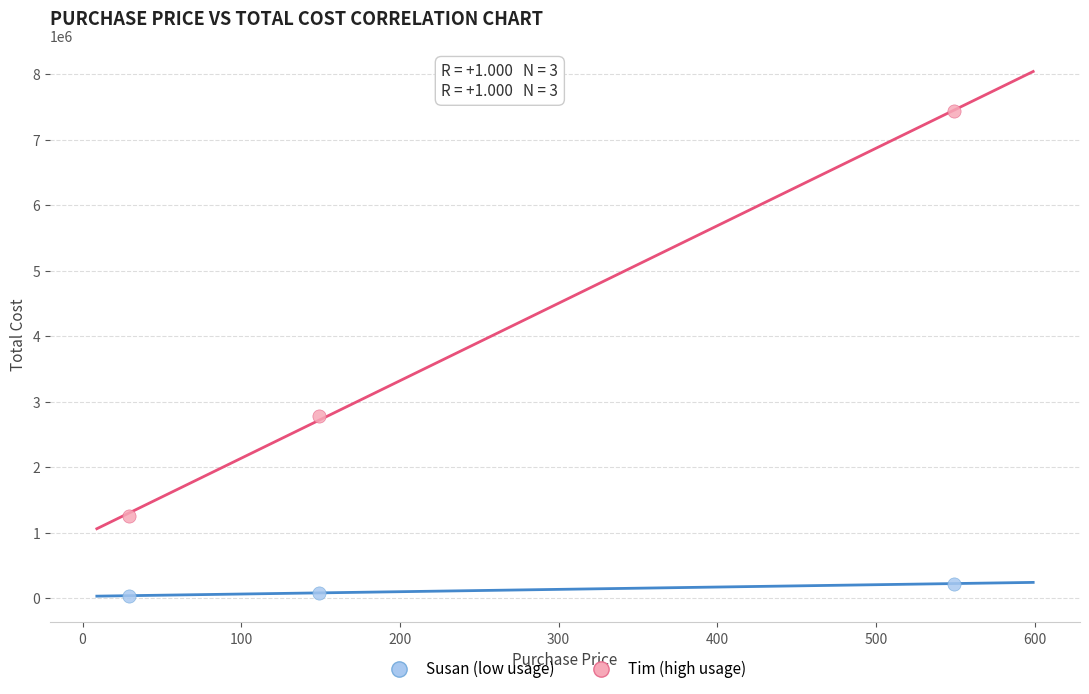

In the Tim (high usage) series, what Y value is closest to 4341505?

2777926.8